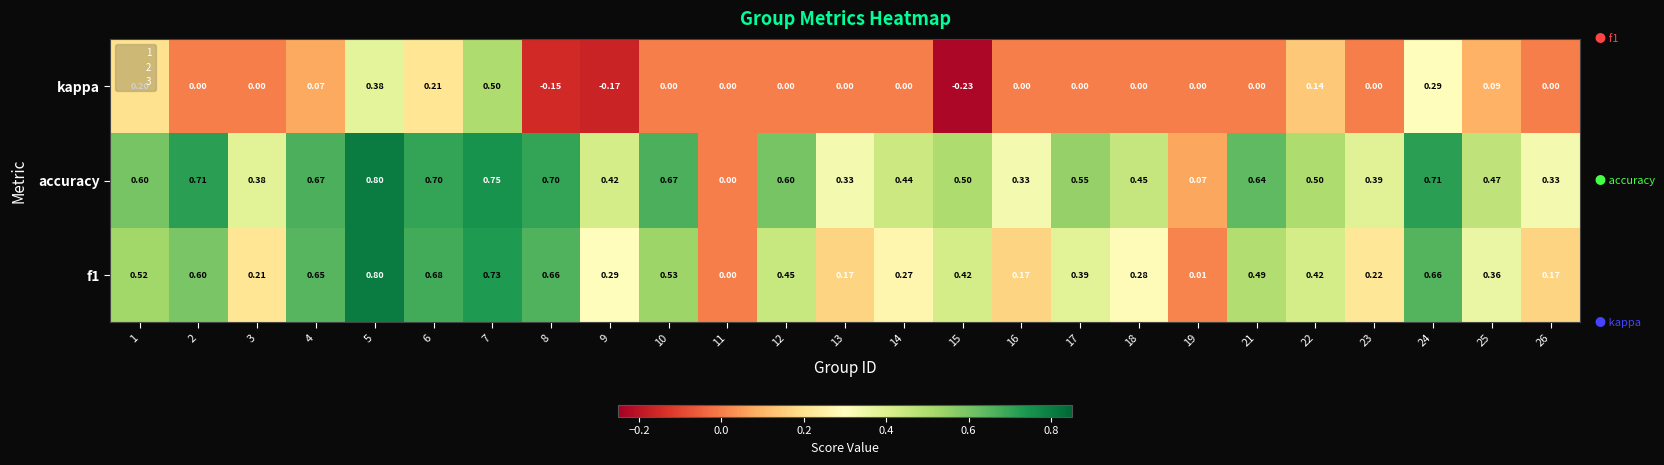

Between 19 and 21, which series saw the biggest shift?

accuracy